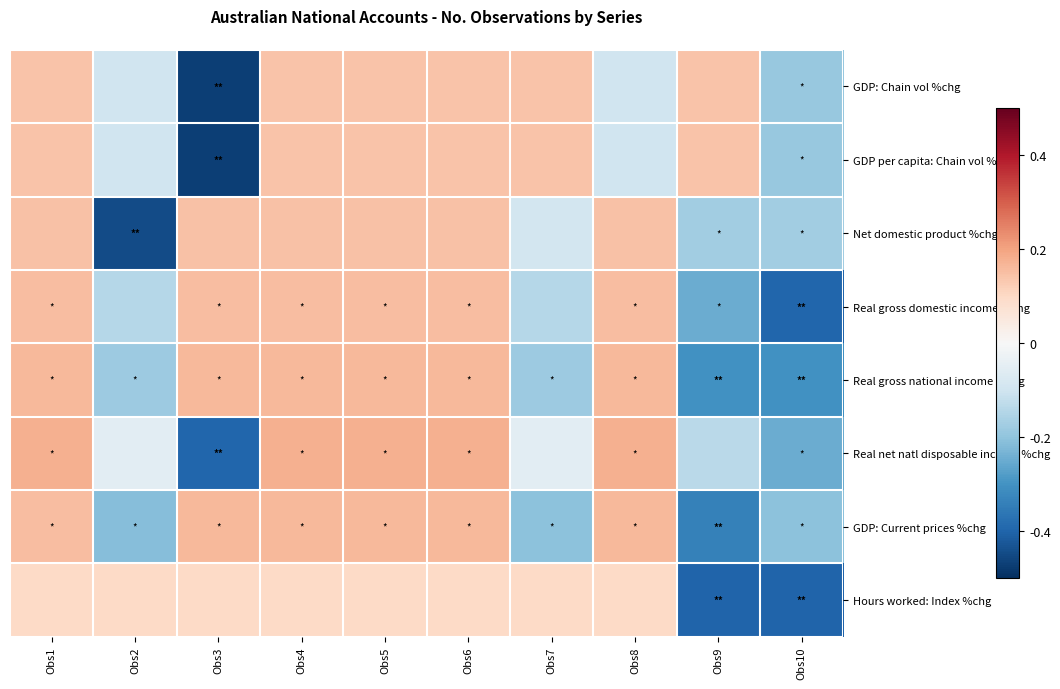

Reading left to right, list all the values displayed in this chart.

GDP: Chain vol %chg: Obs1=0.1	Obs2=-0.1	Obs3=-0.5	Obs4=0.1	Obs5=0.1	Obs6=0.1	Obs7=0.1	Obs8=-0.1	Obs9=0.1	Obs10=-0.2
GDP per capita: Chain vol %chg: Obs1=0.1	Obs2=-0.1	Obs3=-0.5	Obs4=0.1	Obs5=0.1	Obs6=0.1	Obs7=0.1	Obs8=-0.1	Obs9=0.1	Obs10=-0.2
Net domestic product %chg: Obs1=0.1	Obs2=-0.4	Obs3=0.1	Obs4=0.1	Obs5=0.1	Obs6=0.1	Obs7=-0.1	Obs8=0.1	Obs9=-0.2	Obs10=-0.2
Real gross domestic income %chg: Obs1=0.2	Obs2=-0.1	Obs3=0.2	Obs4=0.2	Obs5=0.2	Obs6=0.2	Obs7=-0.1	Obs8=0.2	Obs9=-0.2	Obs10=-0.4
Real gross national income %chg: Obs1=0.2	Obs2=-0.2	Obs3=0.2	Obs4=0.2	Obs5=0.2	Obs6=0.2	Obs7=-0.2	Obs8=0.2	Obs9=-0.3	Obs10=-0.3
Real net natl disposable income %chg: Obs1=0.2	Obs2=-0.1	Obs3=-0.4	Obs4=0.2	Obs5=0.2	Obs6=0.2	Obs7=-0.1	Obs8=0.2	Obs9=-0.1	Obs10=-0.2
GDP: Current prices %chg: Obs1=0.2	Obs2=-0.2	Obs3=0.2	Obs4=0.2	Obs5=0.2	Obs6=0.2	Obs7=-0.2	Obs8=0.2	Obs9=-0.3	Obs10=-0.2
Hours worked: Index %chg: Obs1=0.1	Obs2=0.1	Obs3=0.1	Obs4=0.1	Obs5=0.1	Obs6=0.1	Obs7=0.1	Obs8=0.1	Obs9=-0.4	Obs10=-0.4